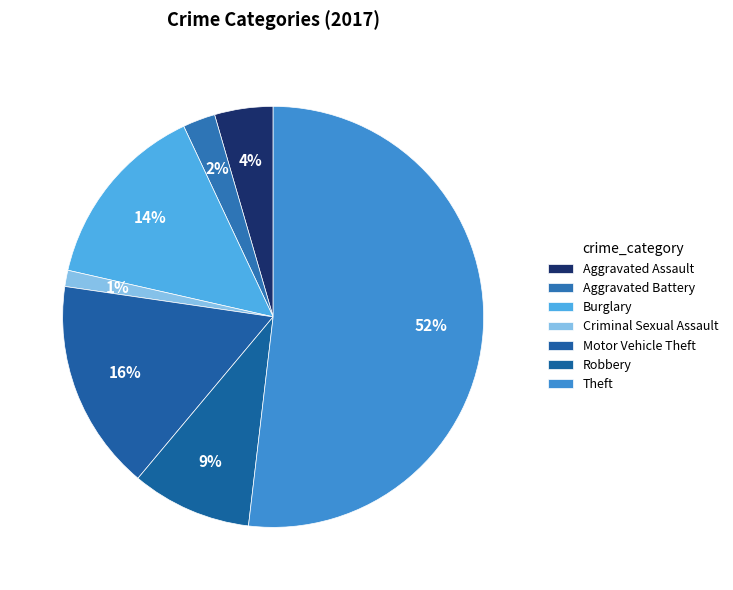

What is the largest slice in the pie chart?

Theft